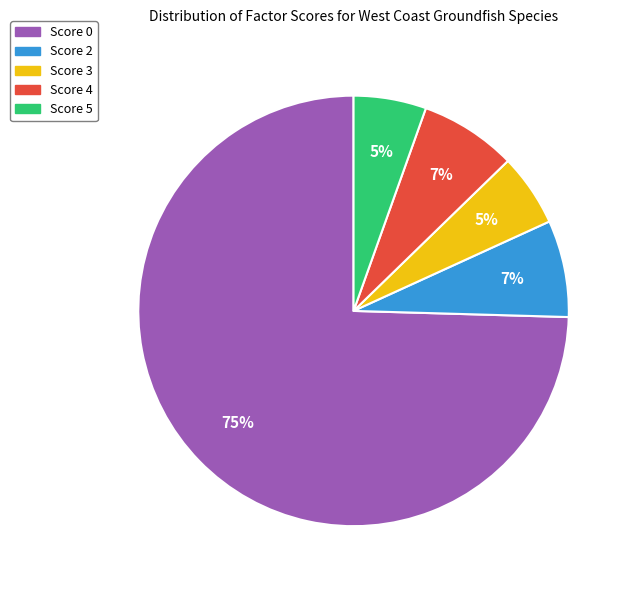

How many slices are in this pie chart?

5